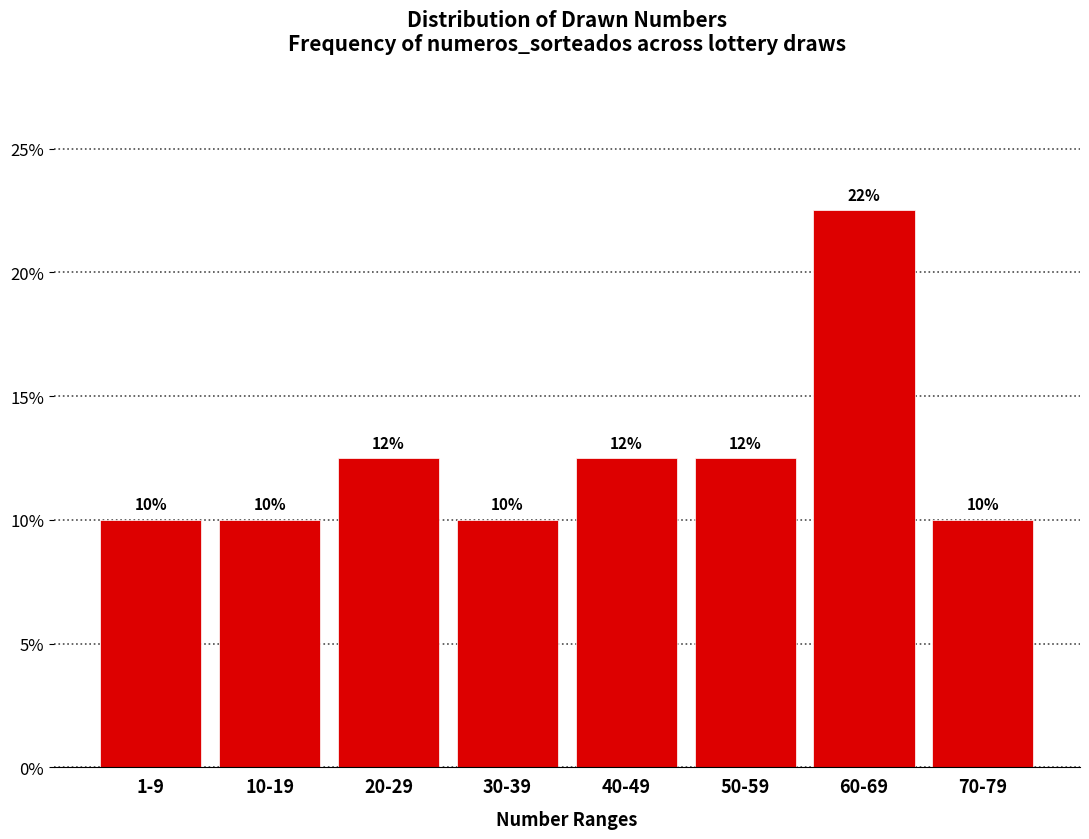

What is the label of the 7th bar from the left?

60-69